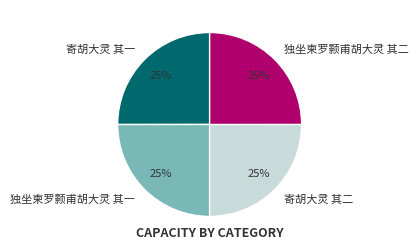

The 独坐柬罗颢甫胡大灵 其一 slice represents 25% of the pie. True or false?

True